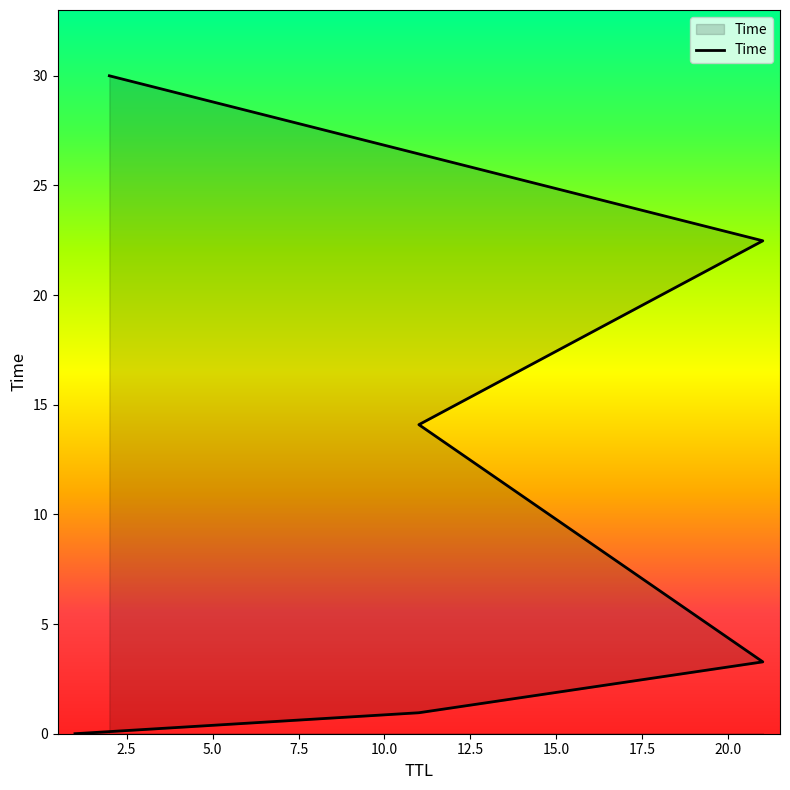

What is the value of the 6th point from the left?

30.0